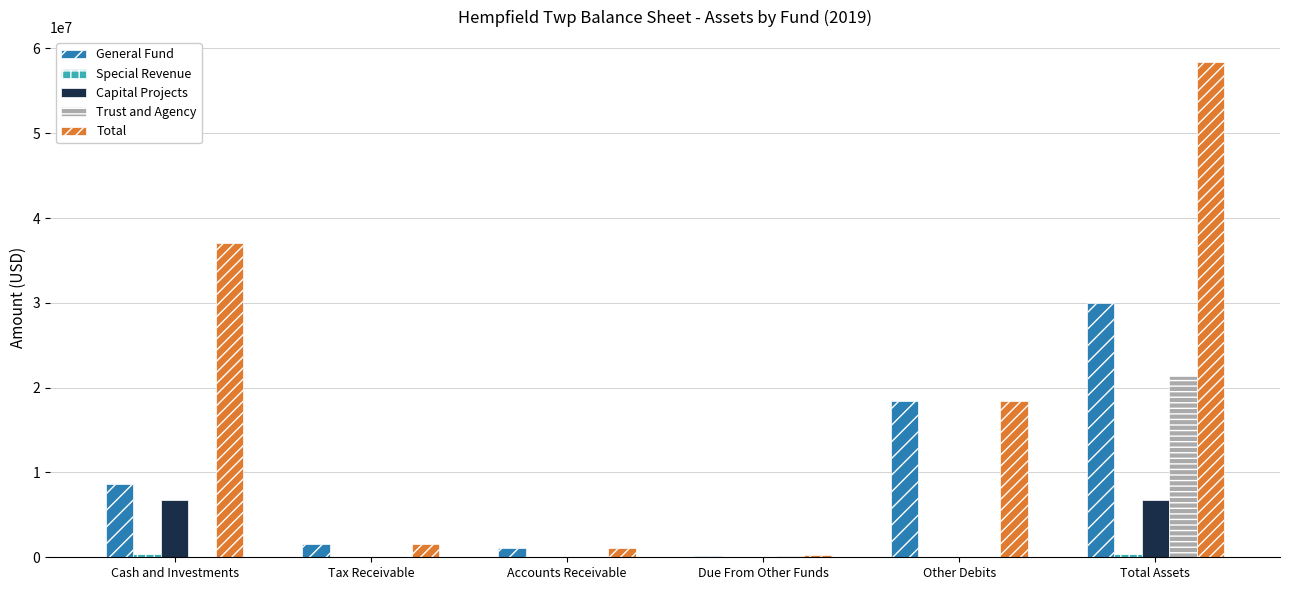

Between Cash and Investments and Tax Receivable, which series saw the biggest shift?

Total